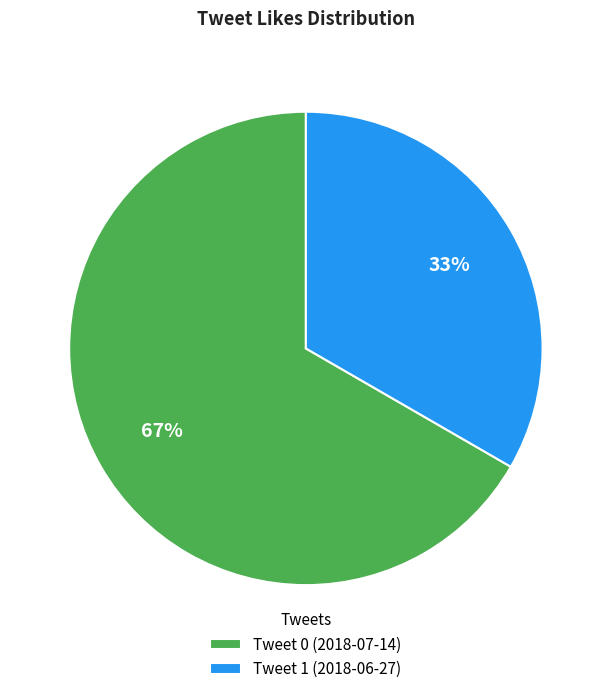

Does any single category account for the majority?

Yes